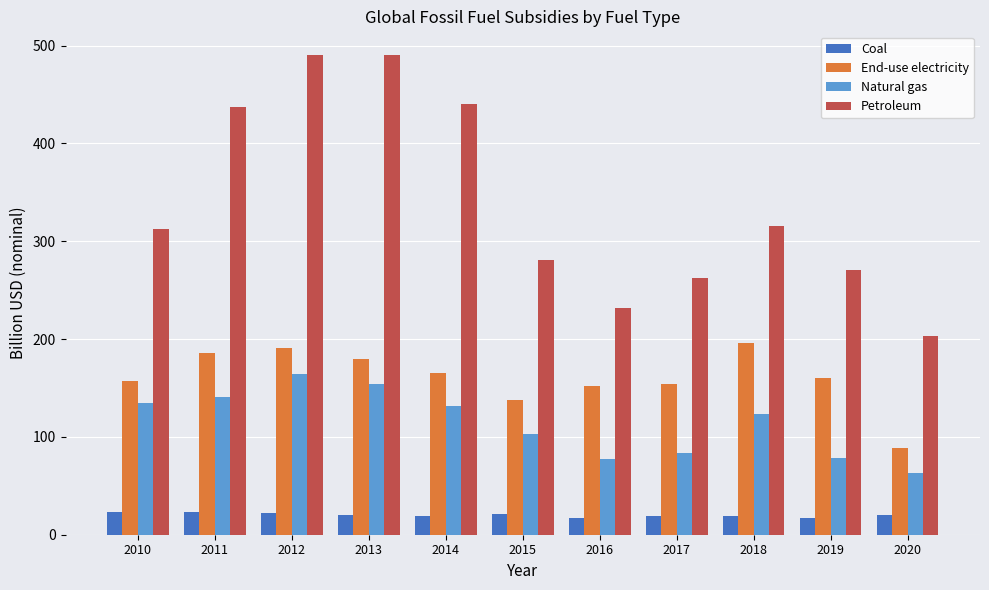

Does the chart contain stacked bars?

No